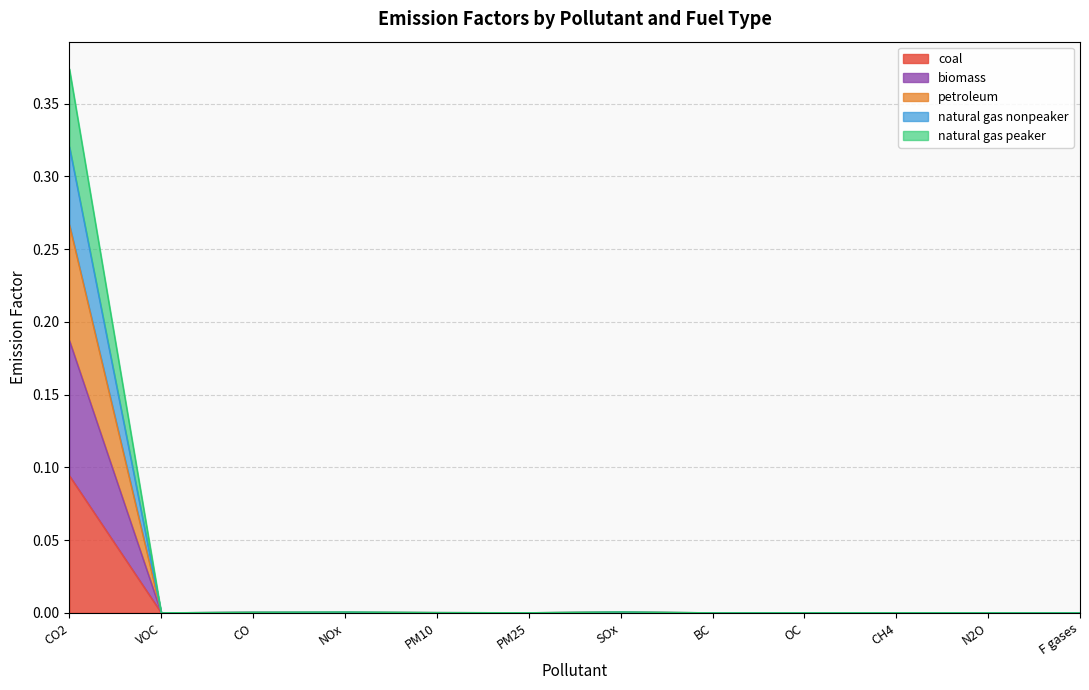

What position from the right is VOC?

11